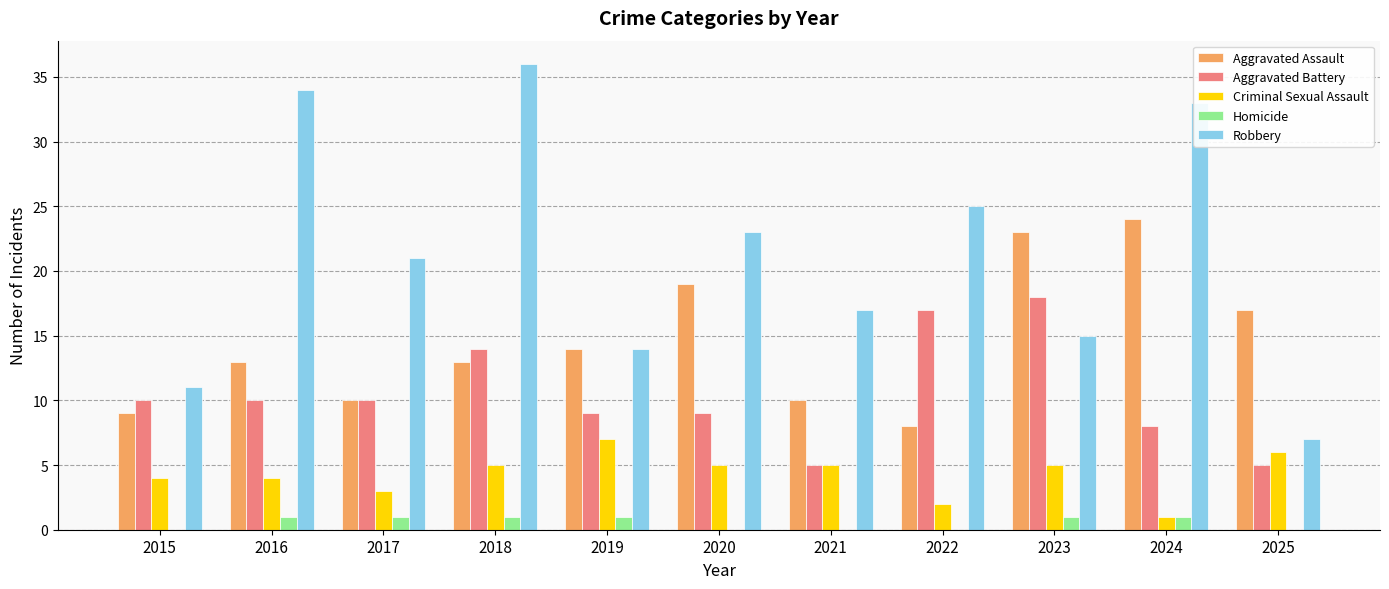

Which series has the largest range (max minus min)?

Robbery